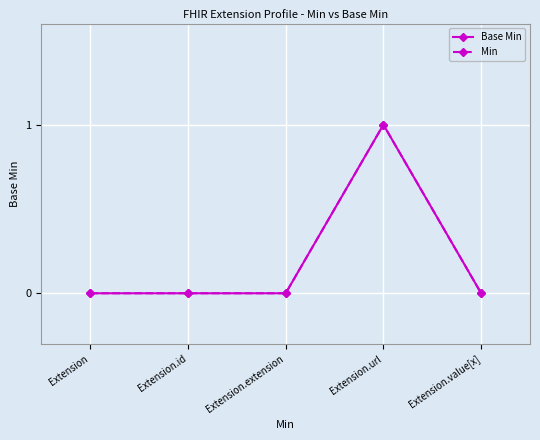

True or false: Min and Base Min cross at least once.

False